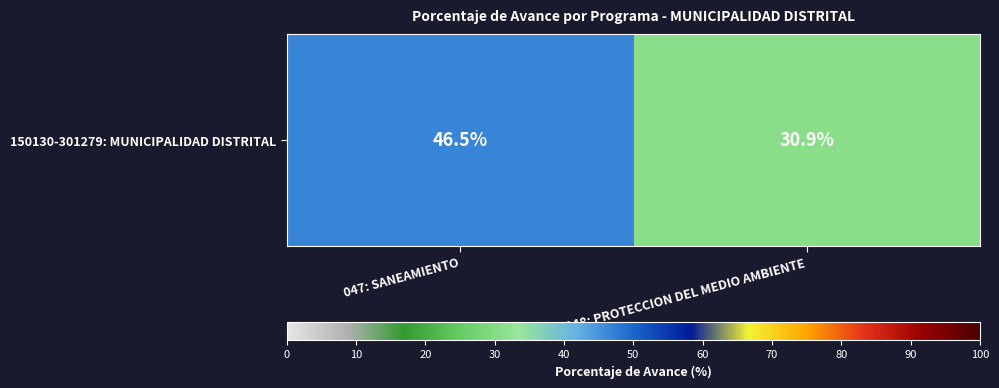

What is the average value?

38.7